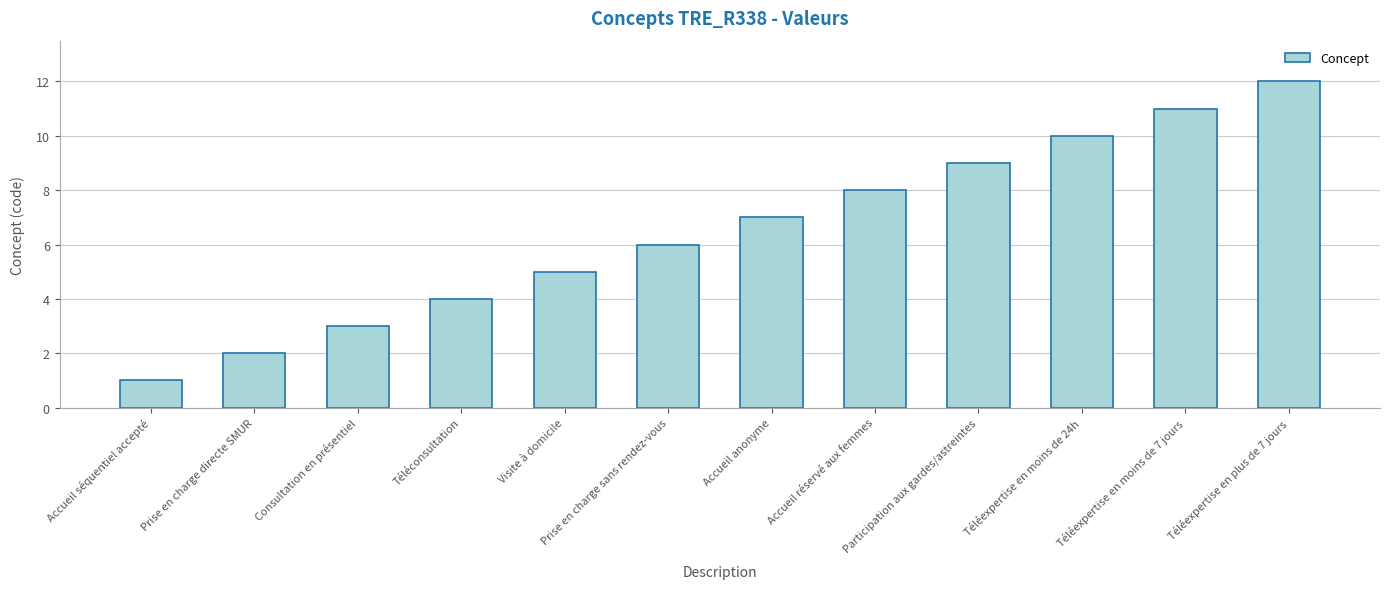

True or false: the data shows 1 at Téléconsultation.

False